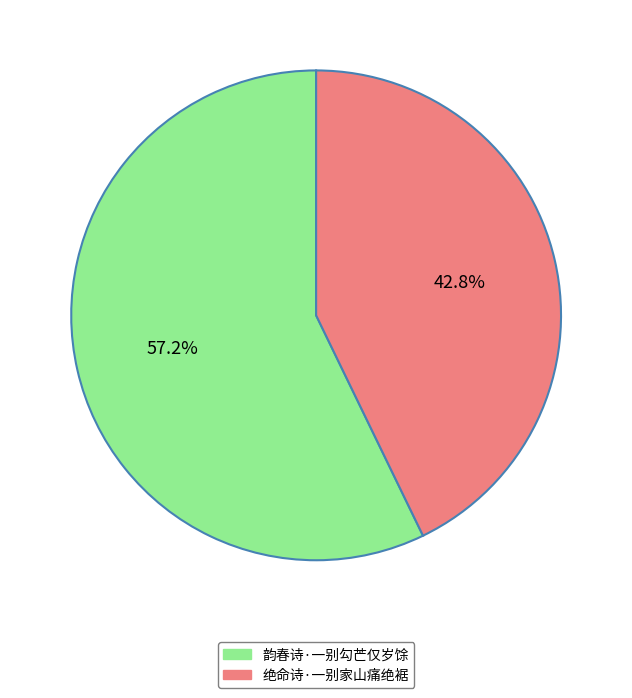

The 绝命诗·一别家山痛绝裾 slice represents 34% of the pie. True or false?

False